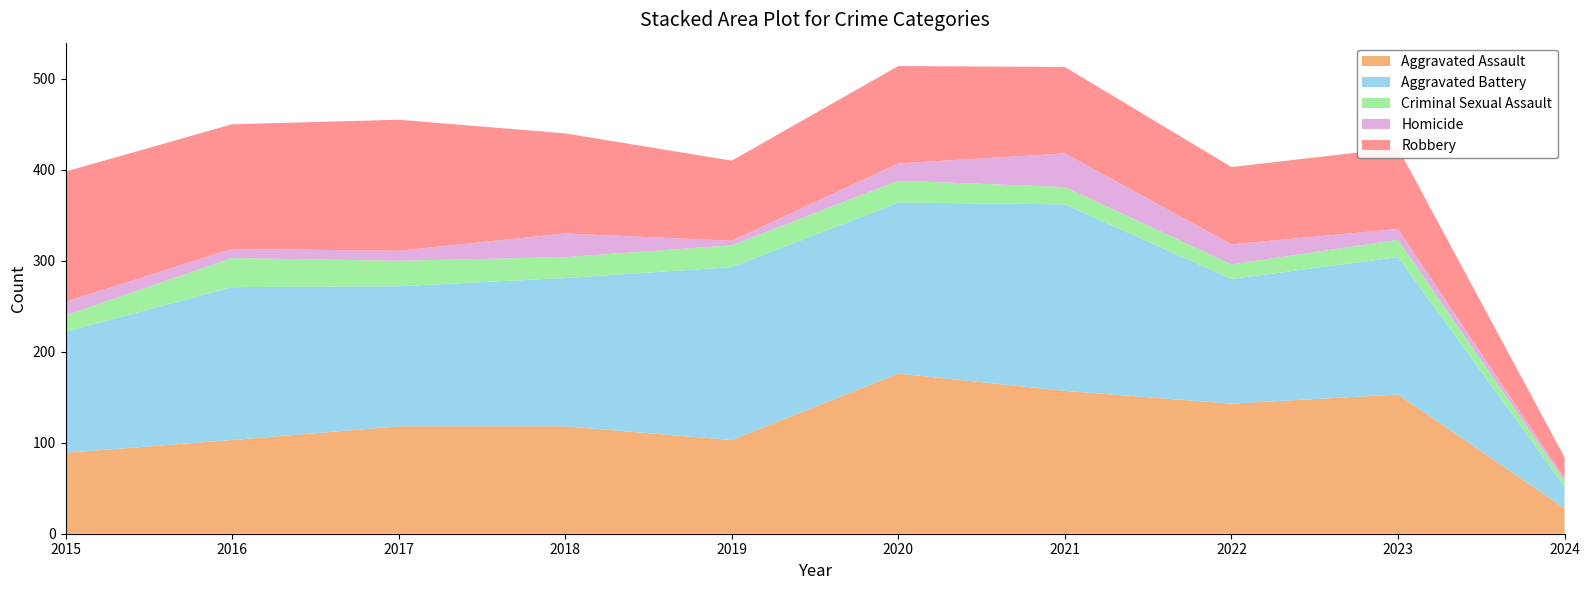

Reading left to right, list all the values displayed in this chart.

Aggravated Assault: 89	103	118	118	103	176	157	143	153	28
Aggravated Battery: 133	168	154	163	190	188	205	137	151	24
Criminal Sexual Assault: 18	32	28	23	24	24	19	16	19	6
Homicide: 15	10	11	26	5	19	37	22	12	3
Robbery: 143	137	144	110	88	107	95	85	89	23